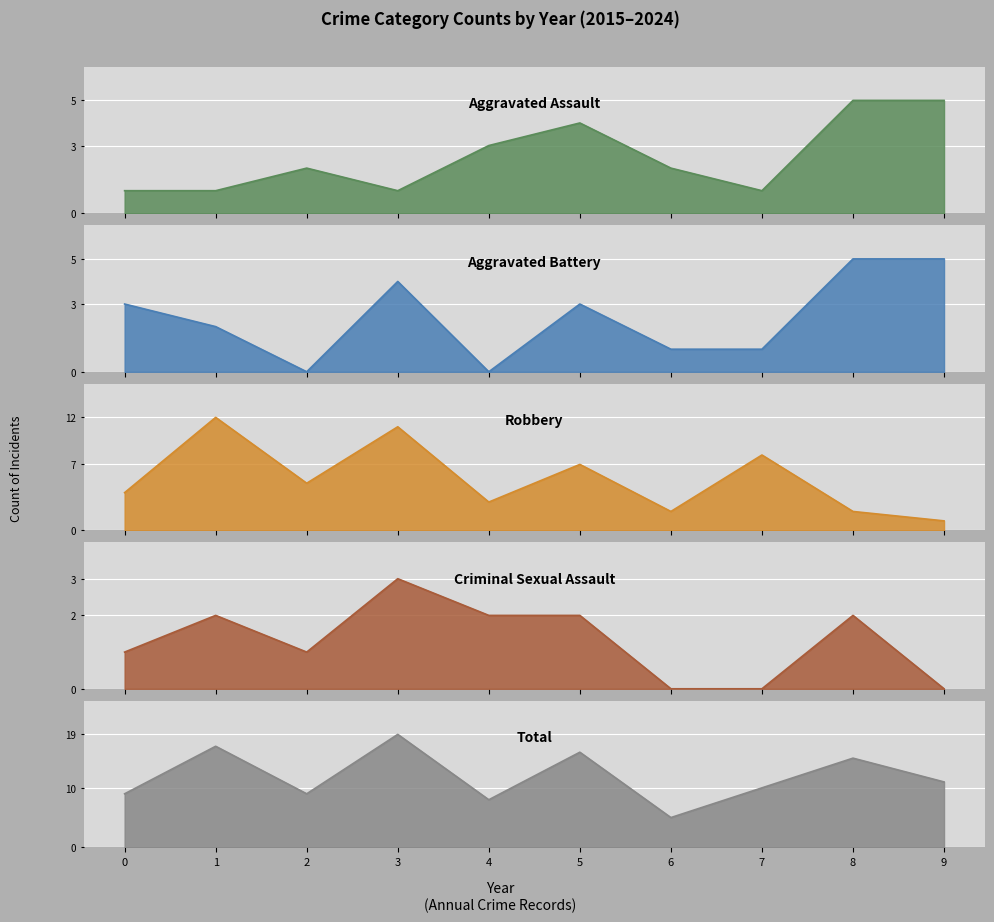

What is the minimum value for Robbery?

1